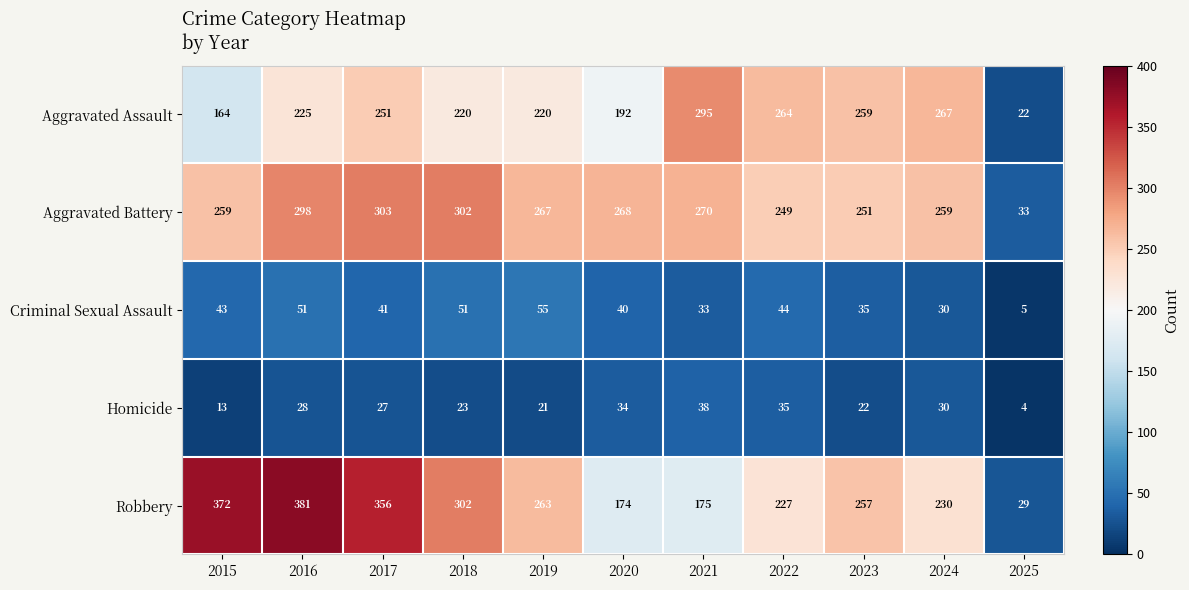

What is the difference between the maximum and minimum values in the Robbery series?

352